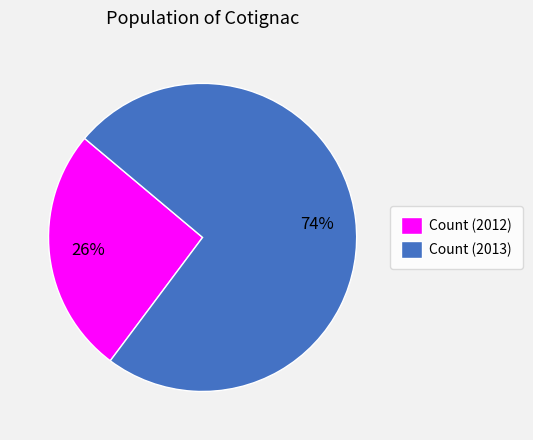

To the nearest percent, what is the difference between the Count (2013) and Count (2012) slice percentages?

48%